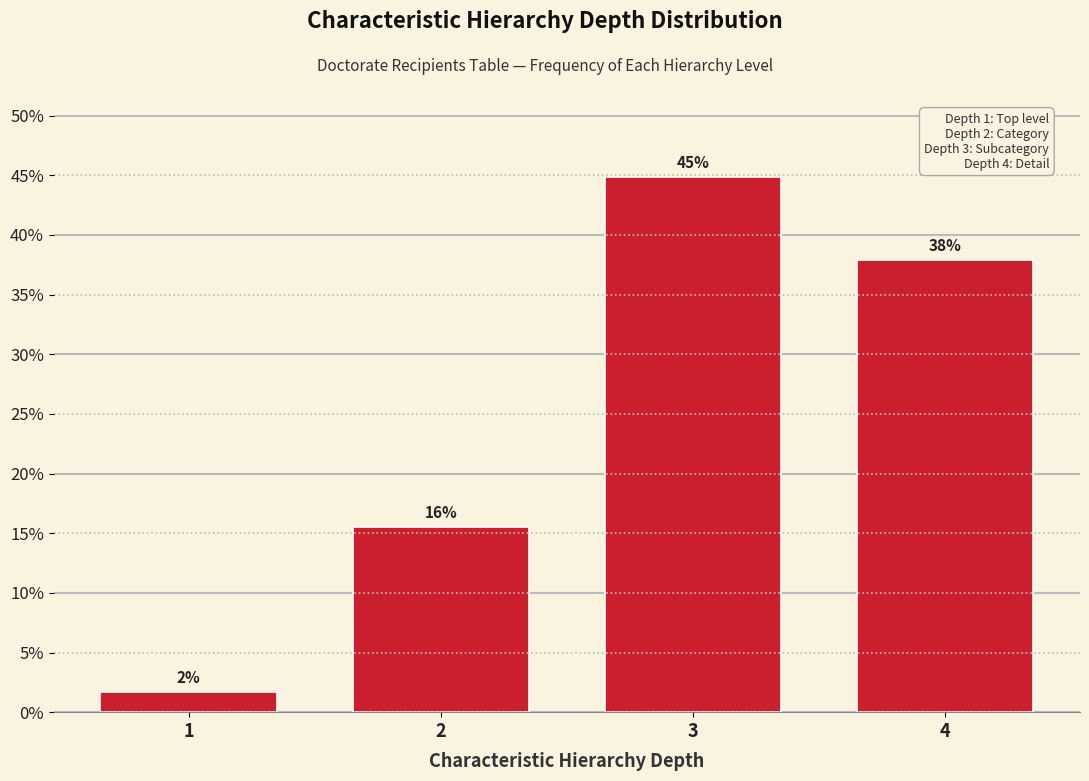

Between 4 and 3, which is larger?

3